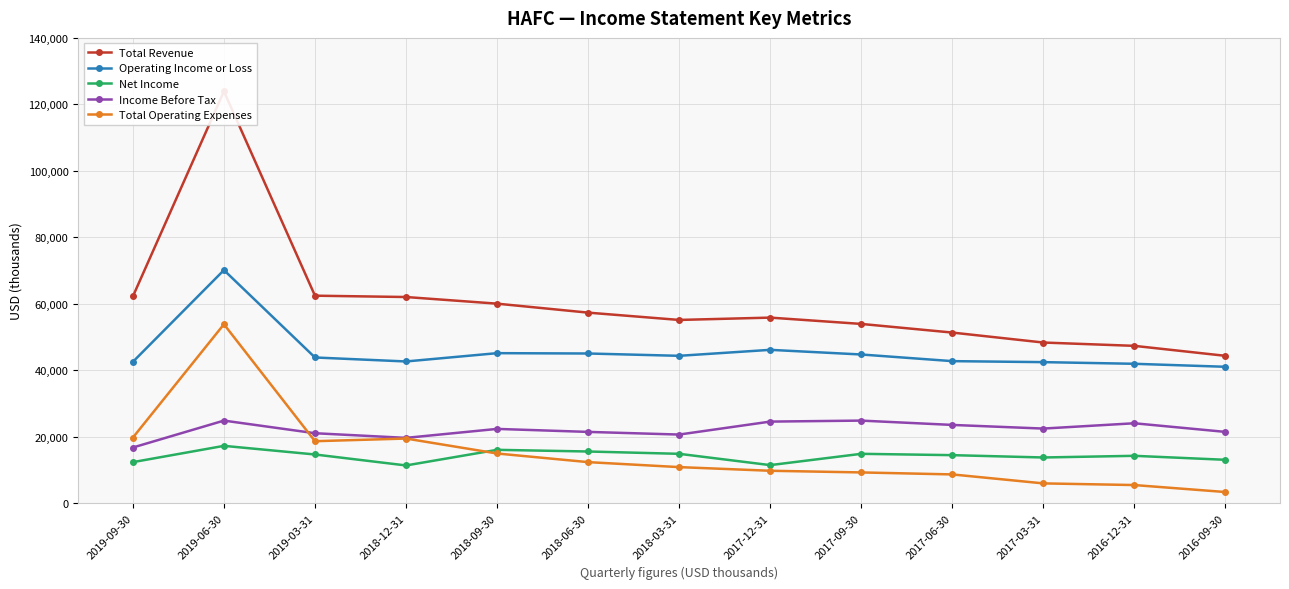

At which label does Total Revenue first exceed 55800?

2019-09-30